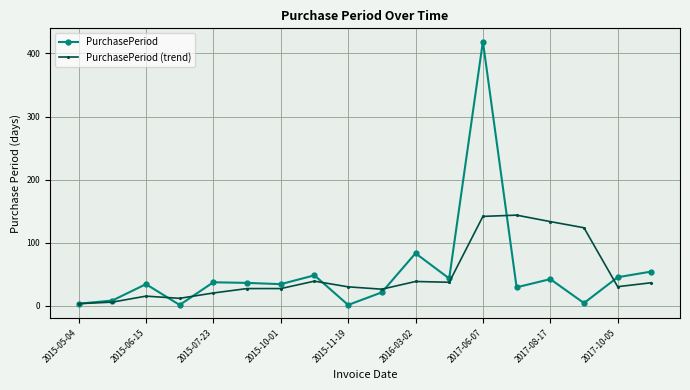

How many data points in PurchasePeriod (trend) are less than 30?

9